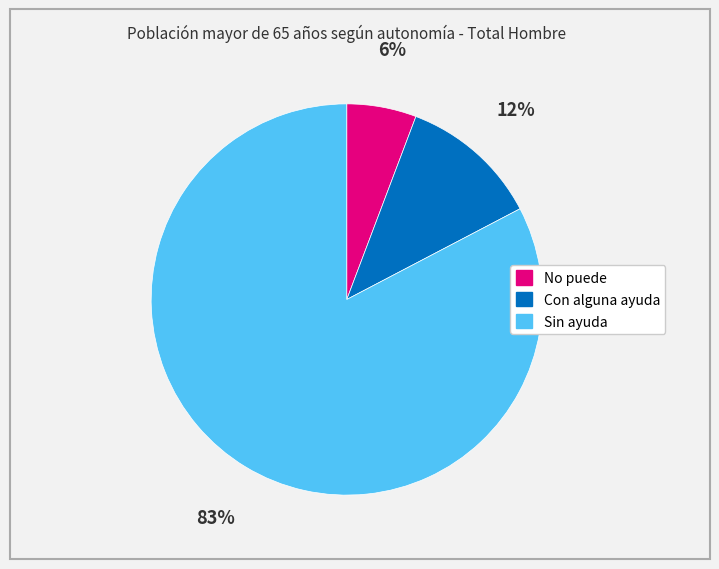

Do Sin ayuda and Con alguna ayuda together represent more than half of the pie?

Yes